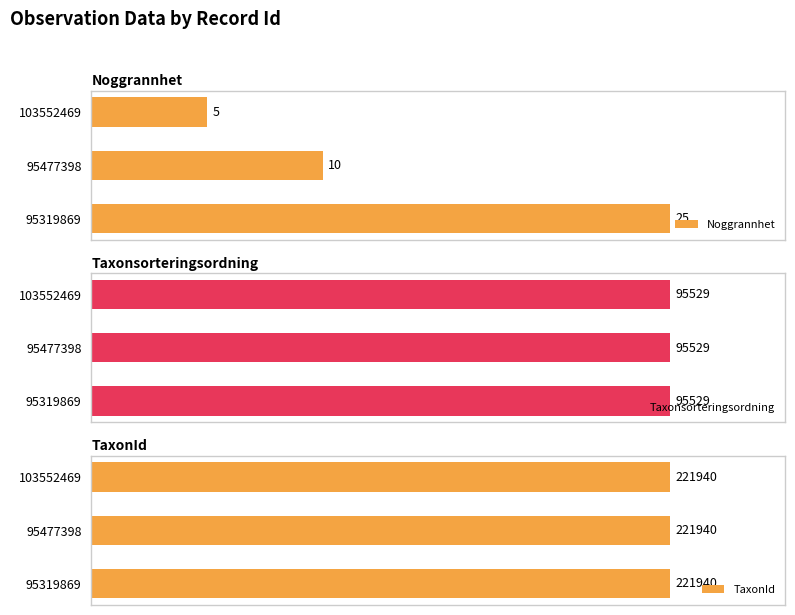

Is it true that Taxonsorteringsordning equals 0.2 at 1?

False